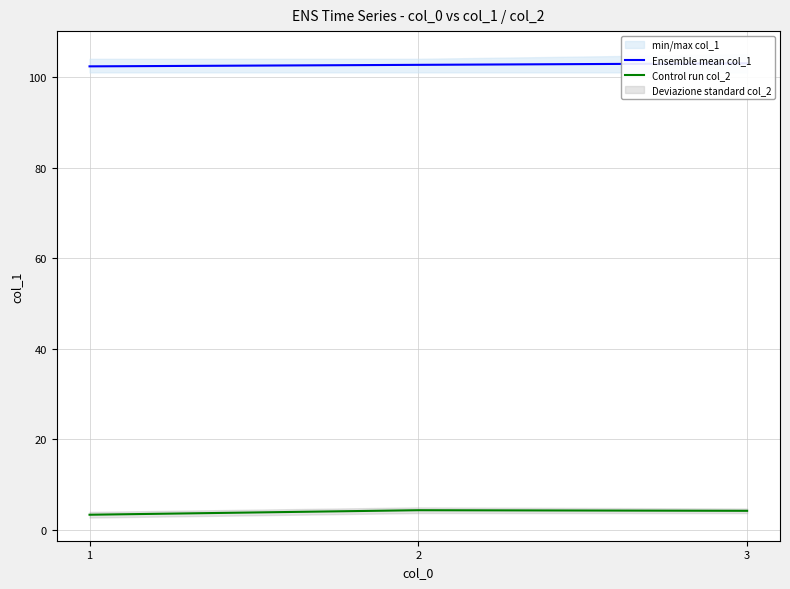

Count the Ensemble mean col_1 values in the range 102 to 103.

3